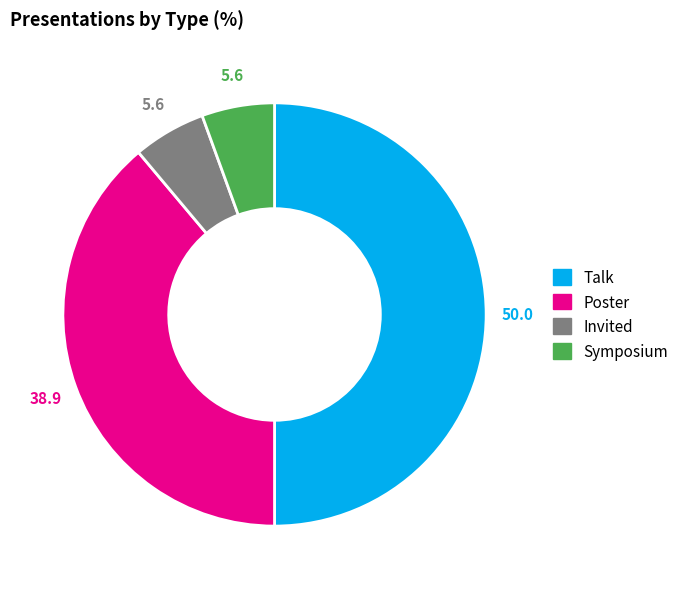

Which has a higher value, Talk or Symposium?

Talk